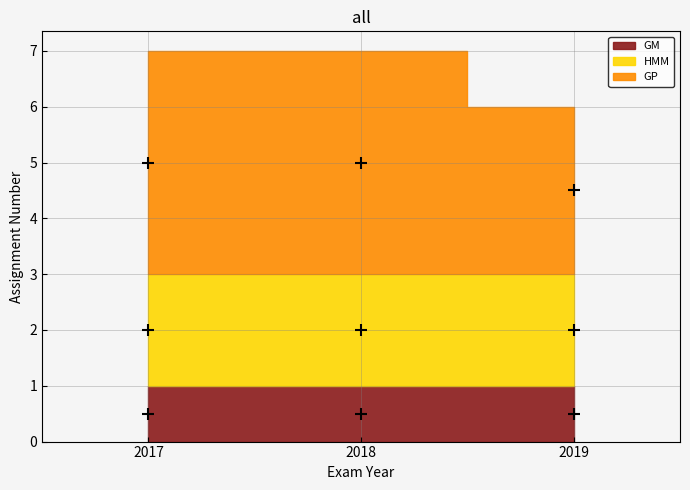

Which series has the largest total across all categories?

GP